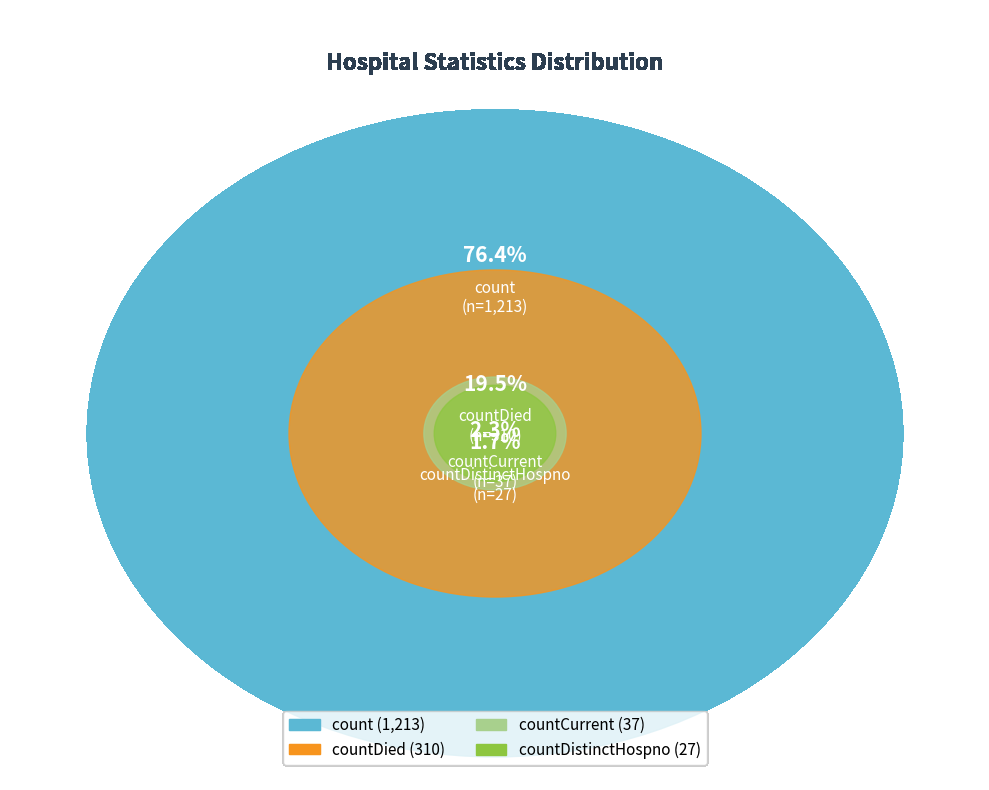

Count the number of slices in the pie.

4